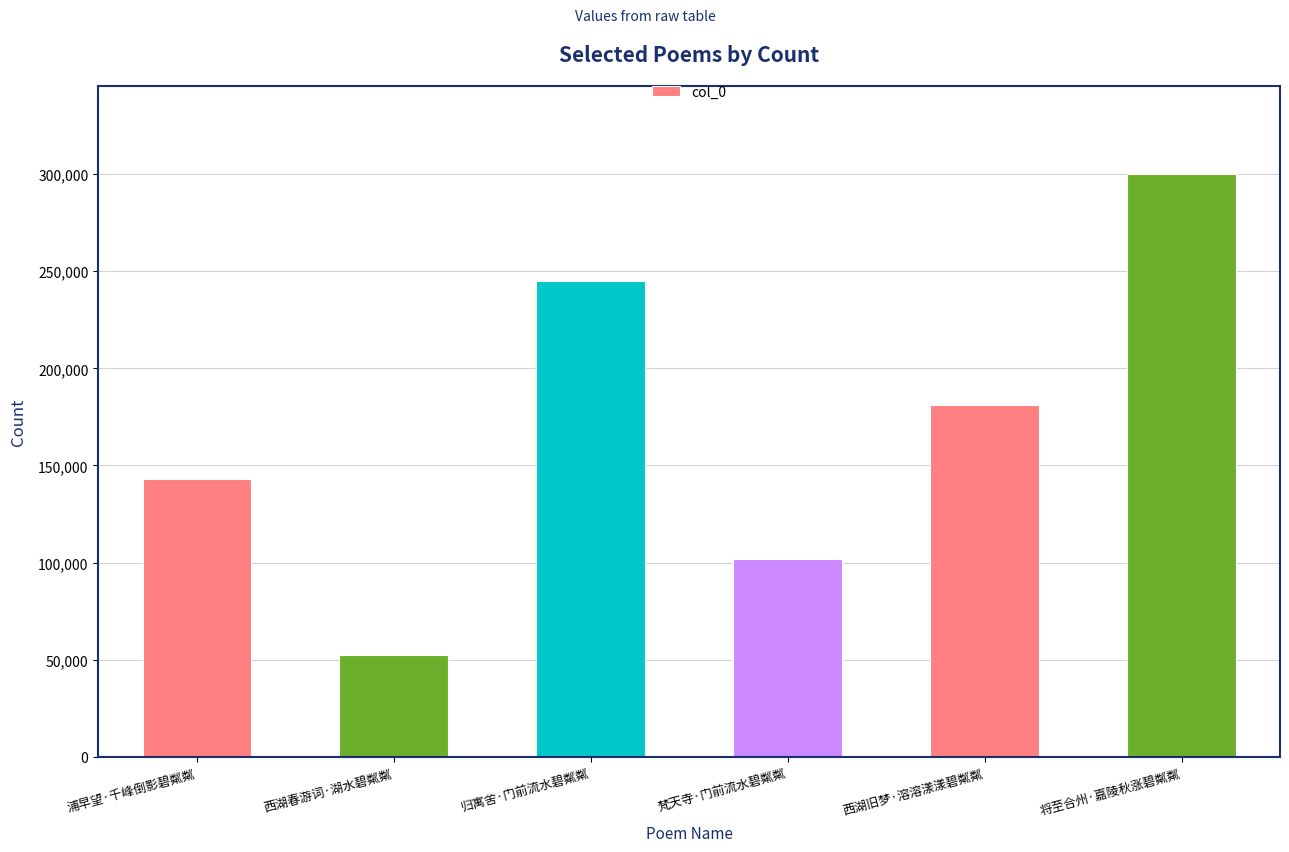

The value at 将至合州·嘉陵秋涨碧粼粼 is 300230. True or false?

True